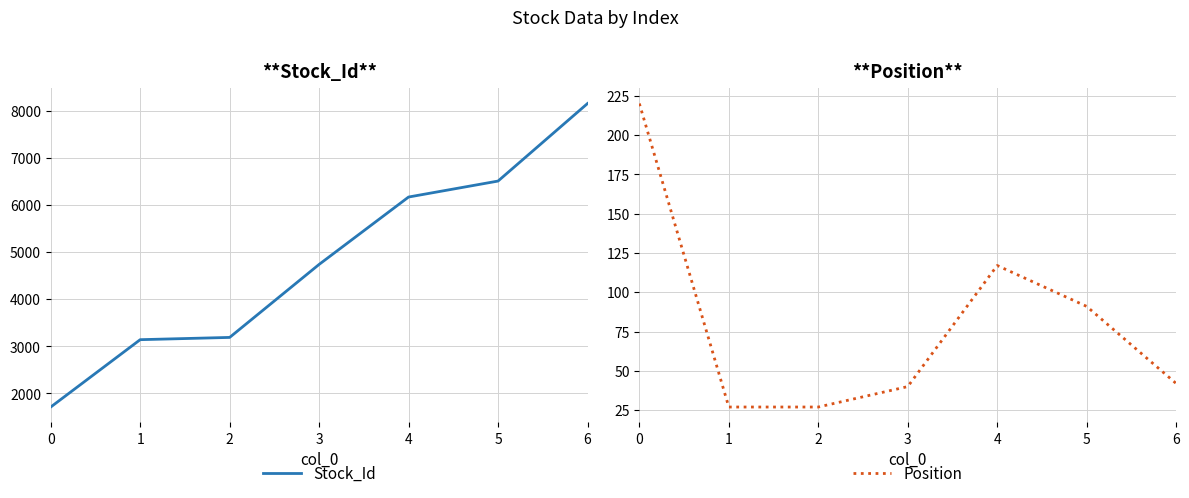

What are all the series names shown in the legend?

Stock_Id, Position